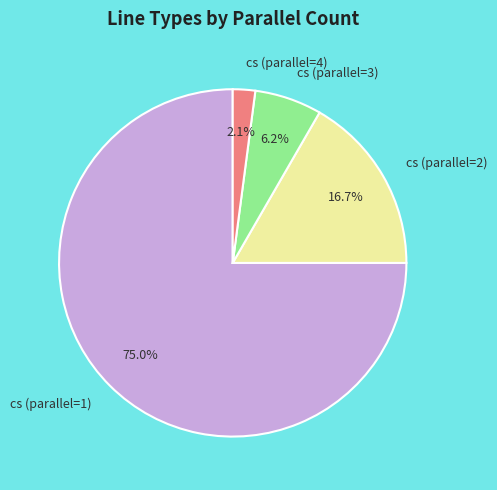

What percentage is the cs (parallel=4) slice, to the nearest percent?

2%